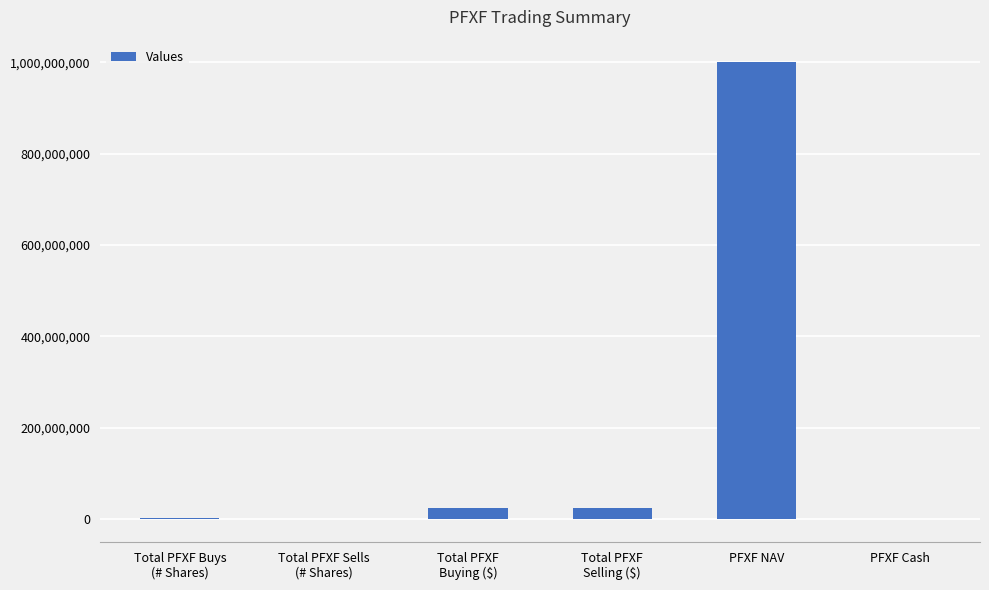

Which label corresponds to the largest value in the chart?

PFXF NAV